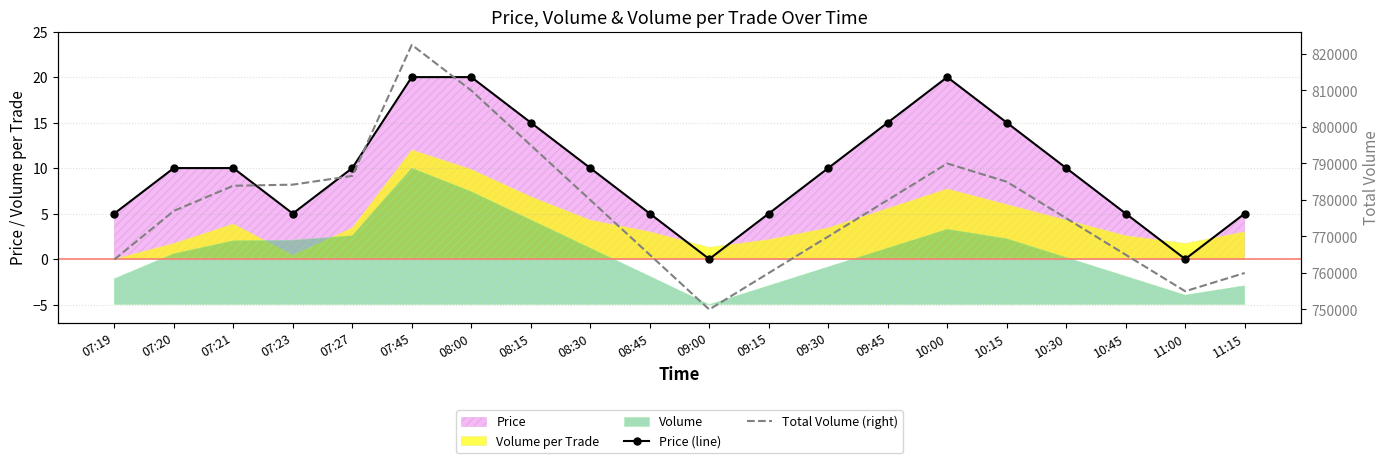

Where is the first local minimum for Price (line)?

07:23